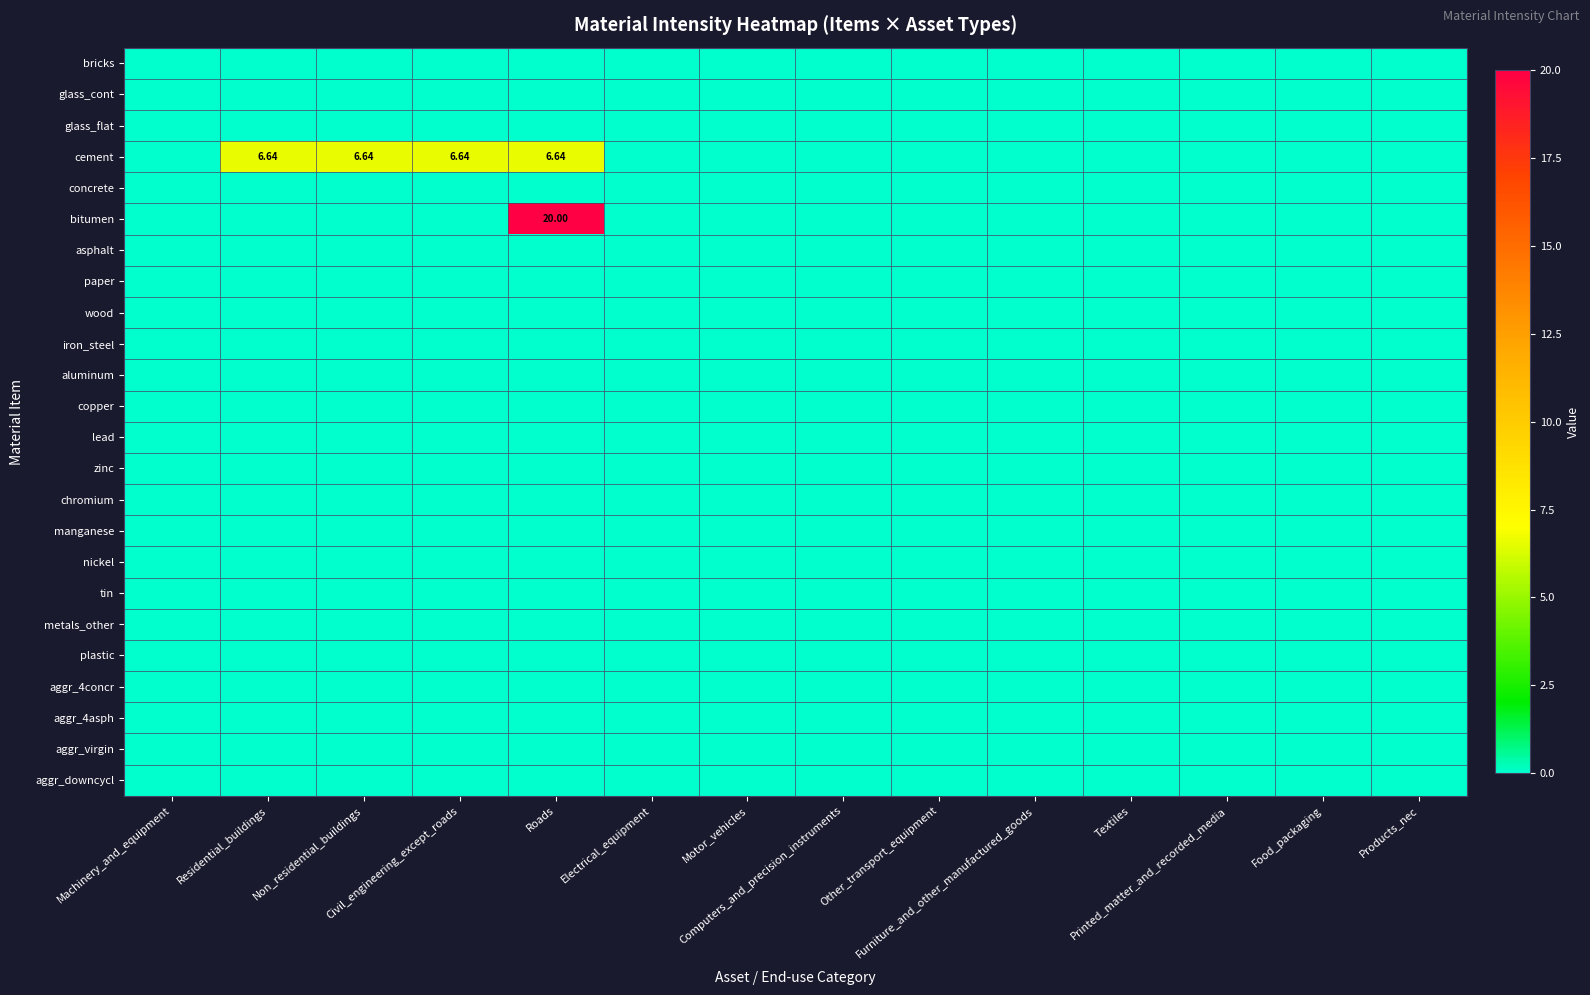

List the labels in order of aggr_virgin value, largest first.

Machinery_and_equipment, Residential_buildings, Non_residential_buildings, Civil_engineering_except_roads, Roads, Electrical_equipment, Motor_vehicles, Computers_and_precision_instruments, Other_transport_equipment, Furniture_and_other_manufactured_goods, Textiles, Printed_matter_and_recorded_media, Food_packaging, Products_nec